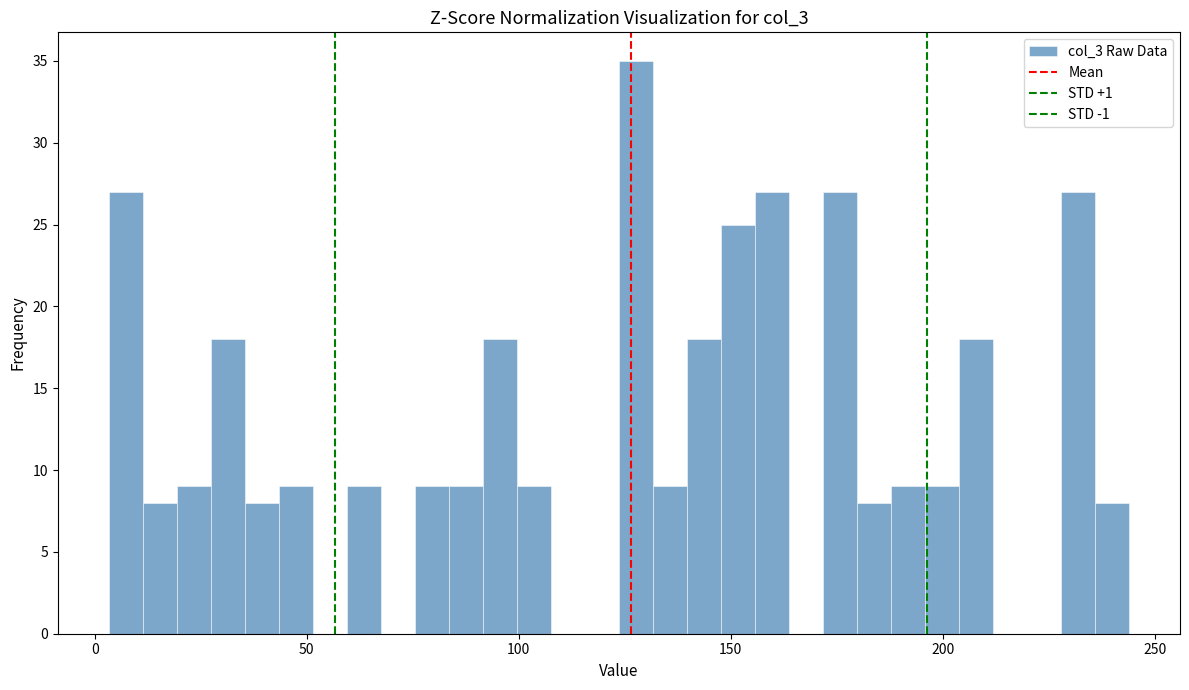

Around what value on the x-axis is the tallest bar? Give the approximate position of its centre, as read against the axis.

130